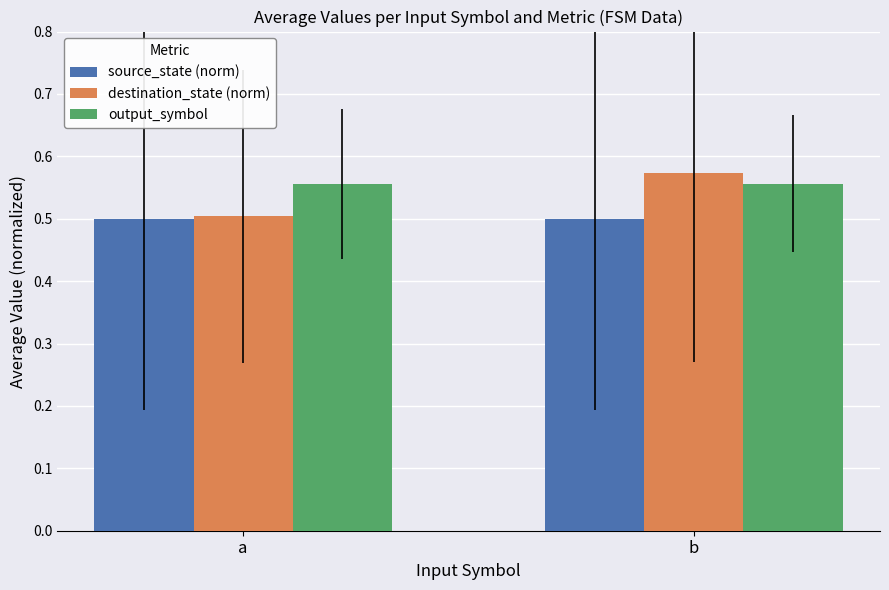

Is it true that destination_state (norm) equals 0.4 at b?

False